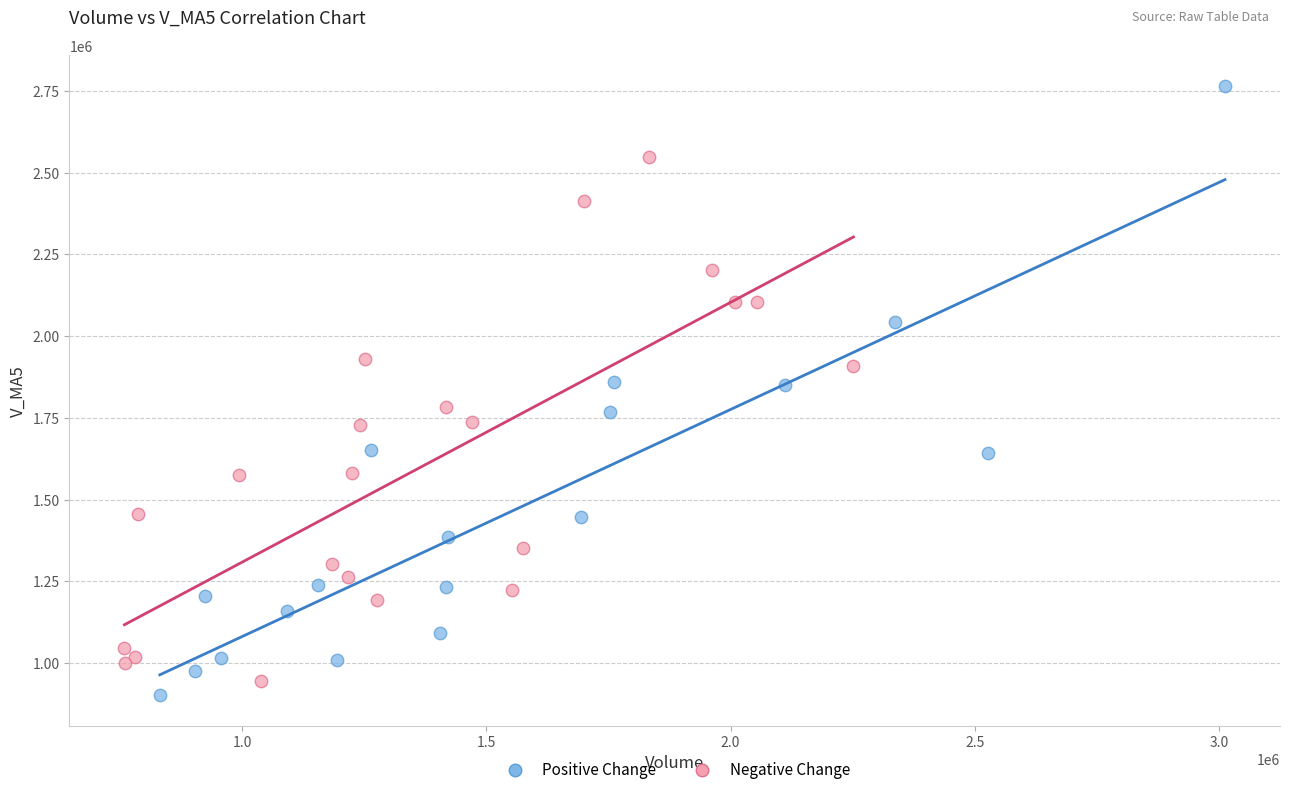

Which series contains the highest Y value?

Positive Change